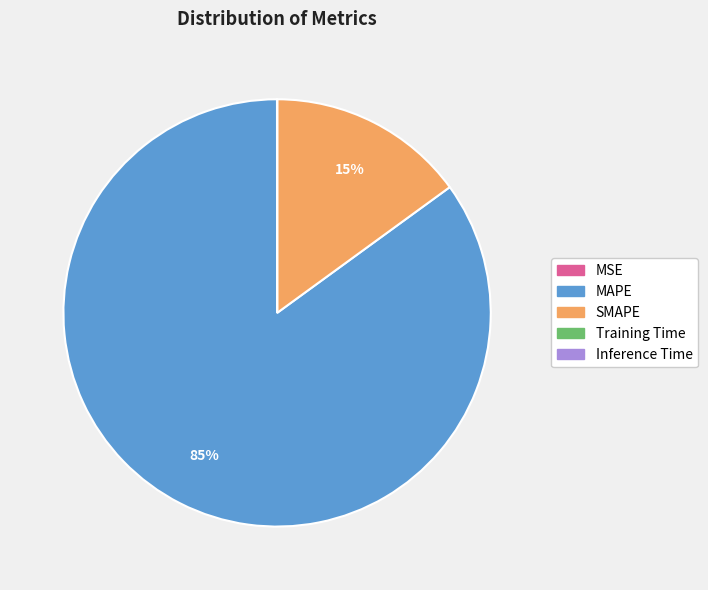

Which slice is the largest?

MAPE